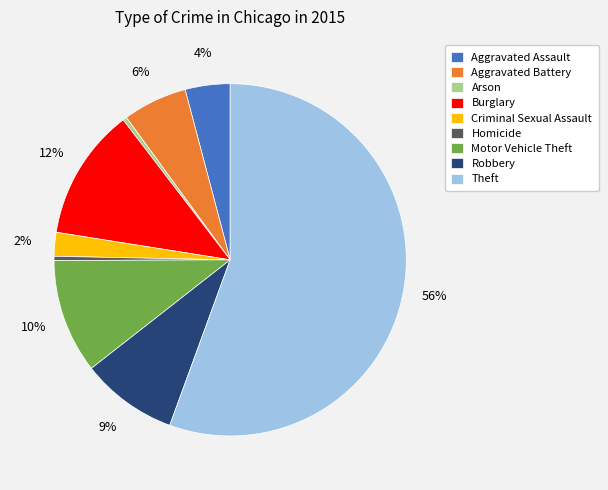

What is the largest slice in the pie chart?

Theft